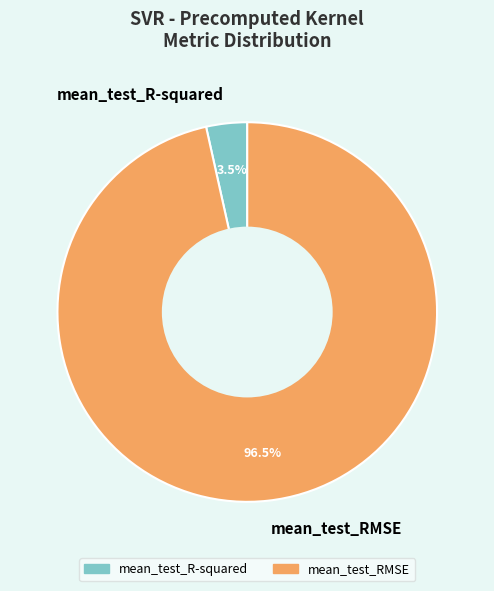

To the nearest percent, what is the average slice percentage?

50%